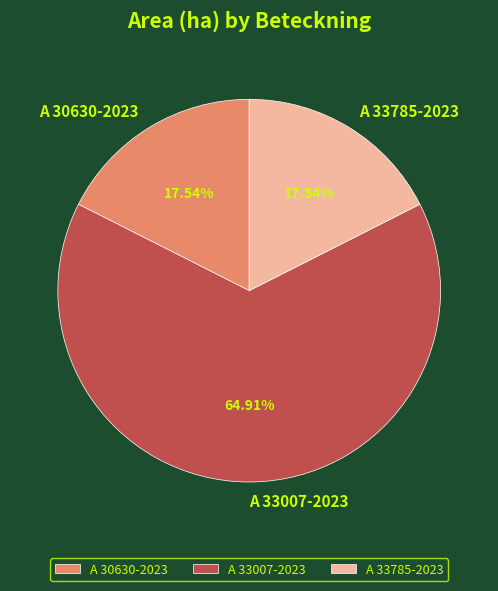

Does A 30630-2023 represent more than half of the total?

No